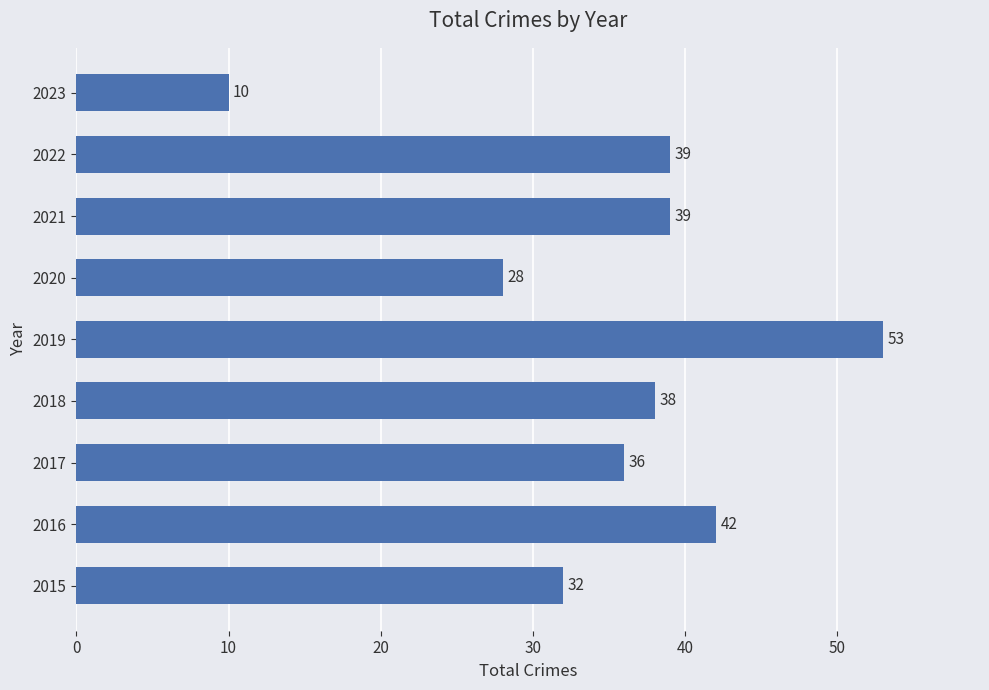

How many categories are shown in the chart?

9